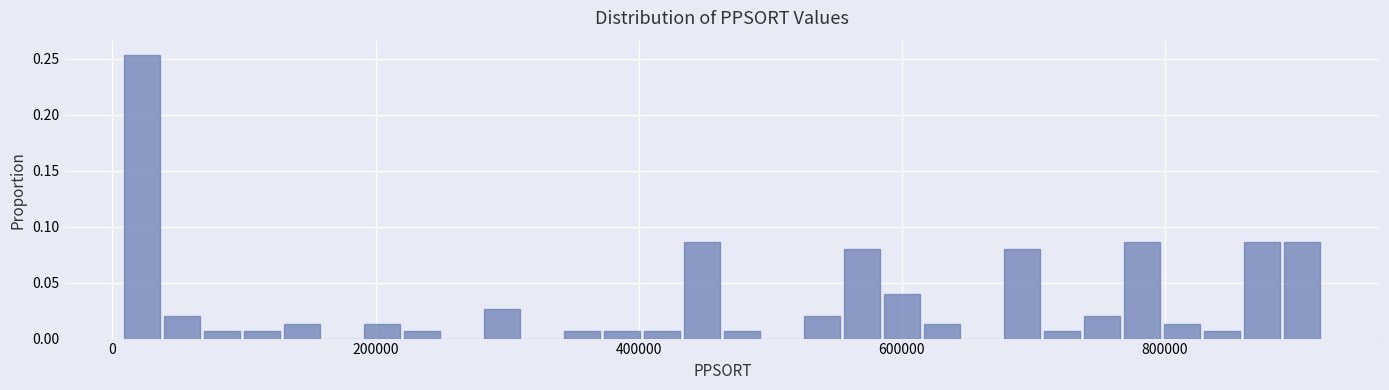

Around what value on the x-axis is the tallest bar? Give the approximate position of its centre, as read against the axis.

20000